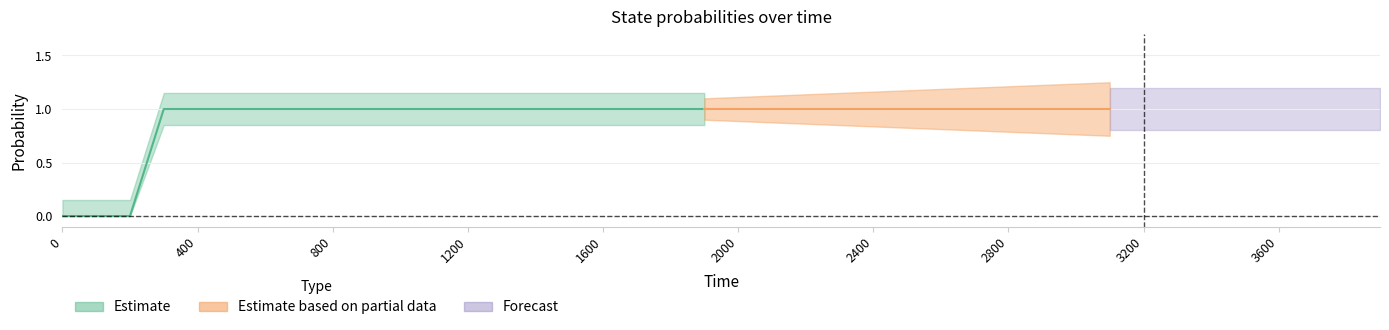

Does the chart display data point markers on the line(s)?

No